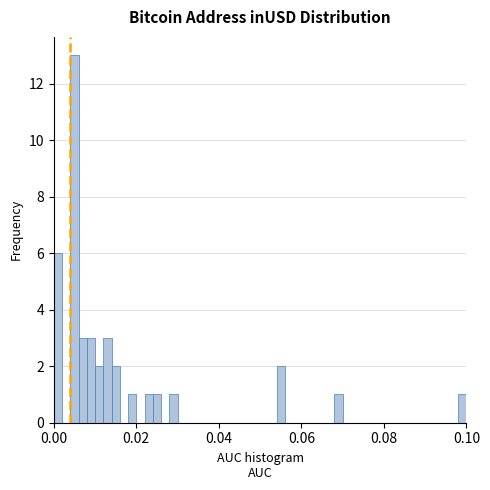

Read against the x-axis, roughly where is the centre of the tallest bar?

0.006